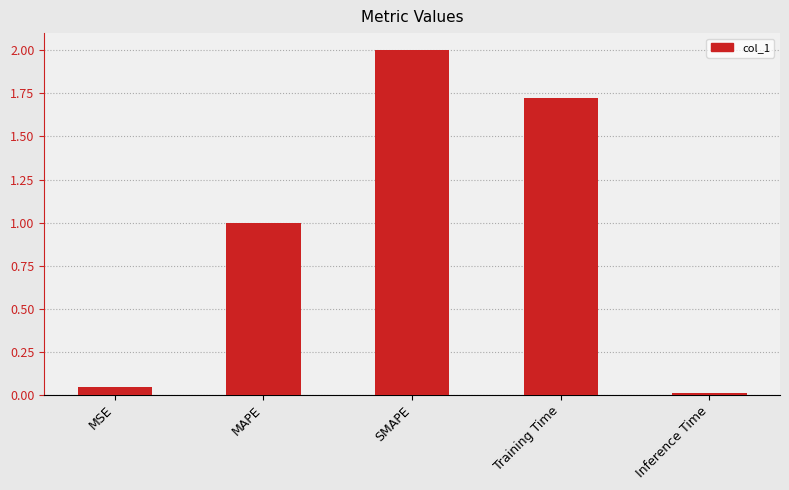

What is the label of the 3rd bar from the right?

SMAPE